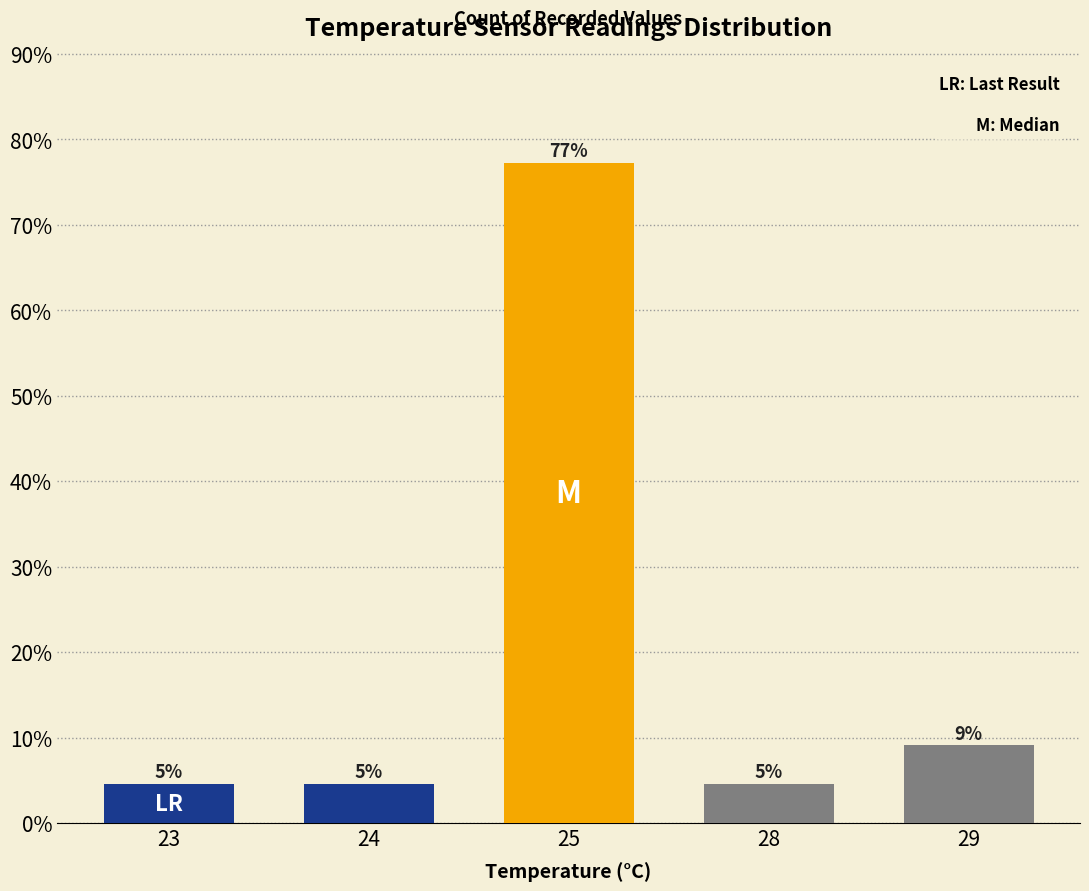

Are the bars horizontal?

No